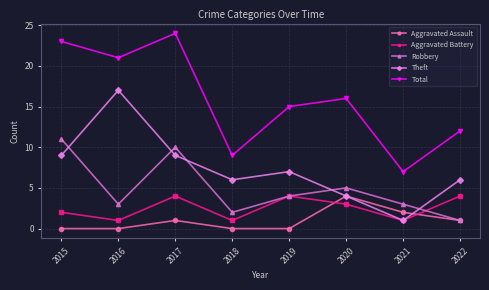

At which category does Aggravated Battery reach its first local valley?

2016